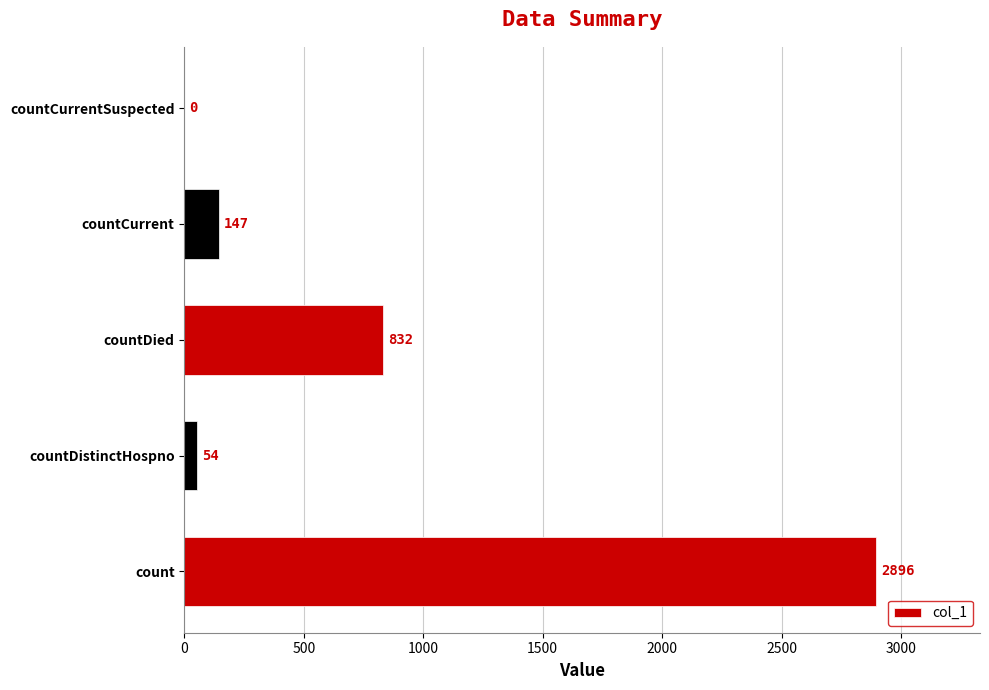

What is the change in value from countDistinctHospno to countCurrentSuspected?

-54